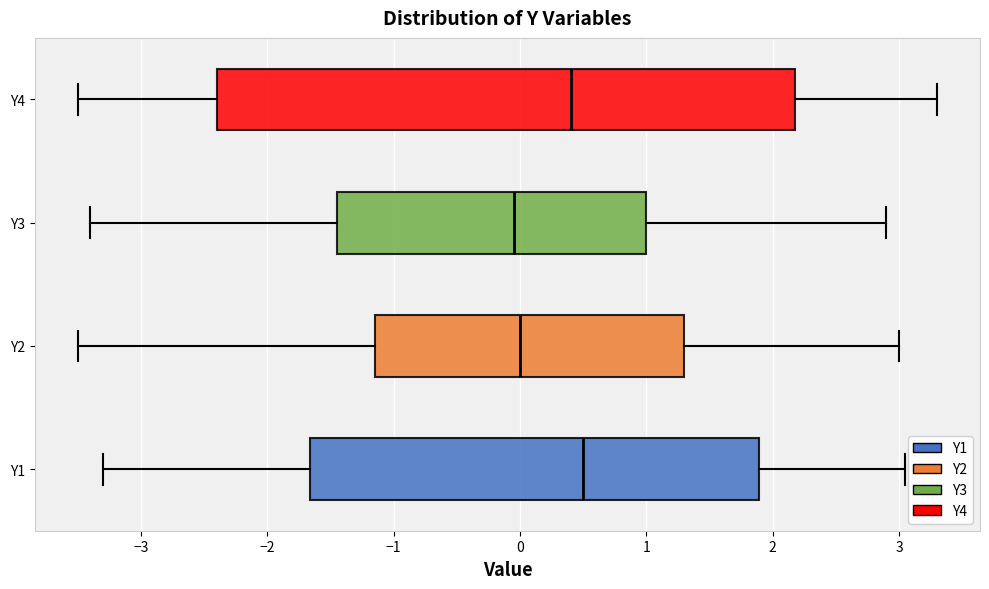

Reading bottom to top, read every box against the x-axis: the position of its median line, the range the box covers, and the ends of its whiskers. The values are not printed on the chart, so give them approximately, as read against the axis.

Y1: median 0.5, box -1.7 to 1.9, whiskers -3.3 to 3.1
Y2: median 0.0, box -1.1 to 1.3, whiskers -3.5 to 3.0
Y3: median 0.0, box -1.4 to 1.0, whiskers -3.4 to 2.9
Y4: median 0.4, box -2.4 to 2.2, whiskers -3.5 to 3.3